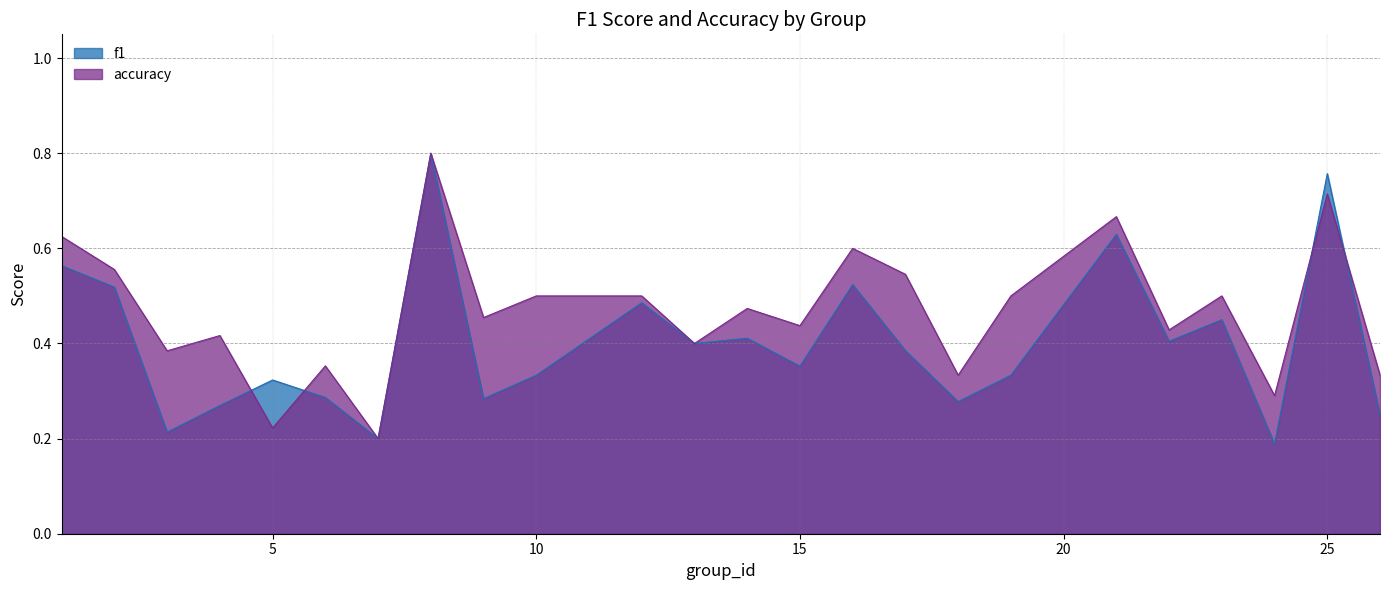

Where is the first local maximum for accuracy?

4